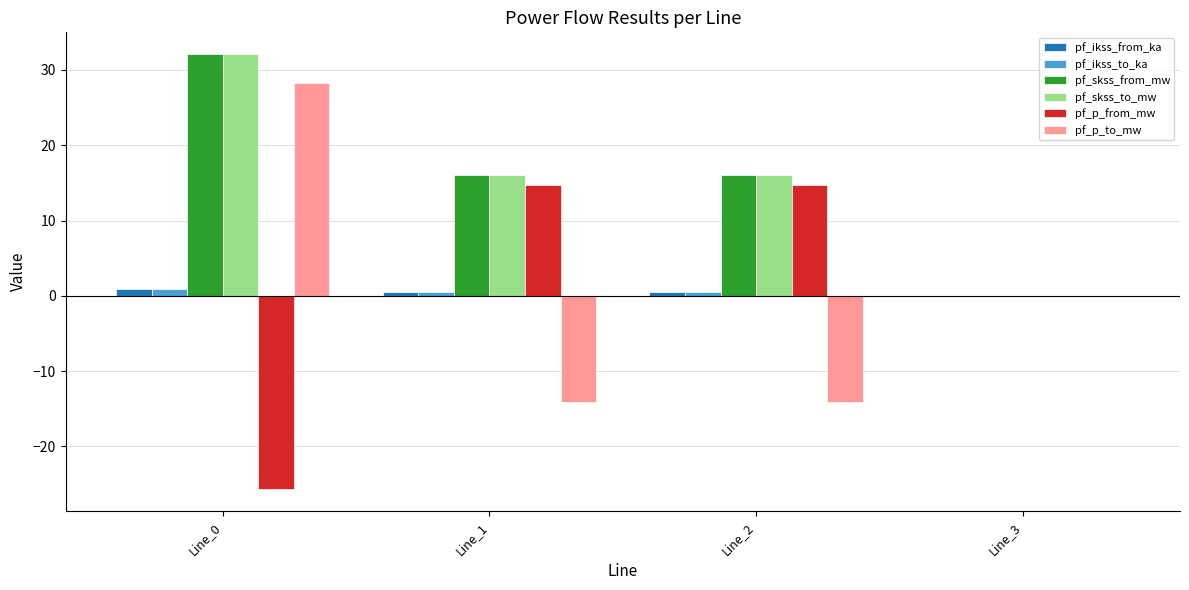

What is the sum of all pf_ikss_from_ka values?

1.9